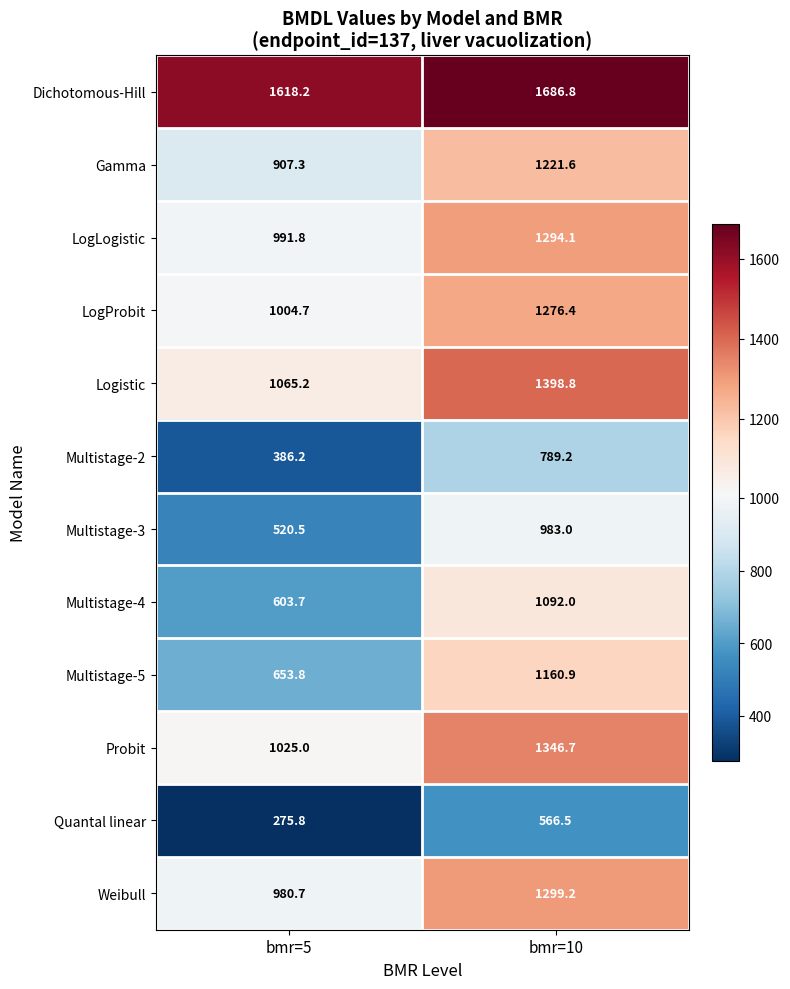

At bmr=10, list the series in order from largest to smallest.

Dichotomous-Hill, Logistic, Probit, Weibull, LogLogistic, LogProbit, Gamma, Multistage-5, Multistage-4, Multistage-3, Multistage-2, Quantal linear